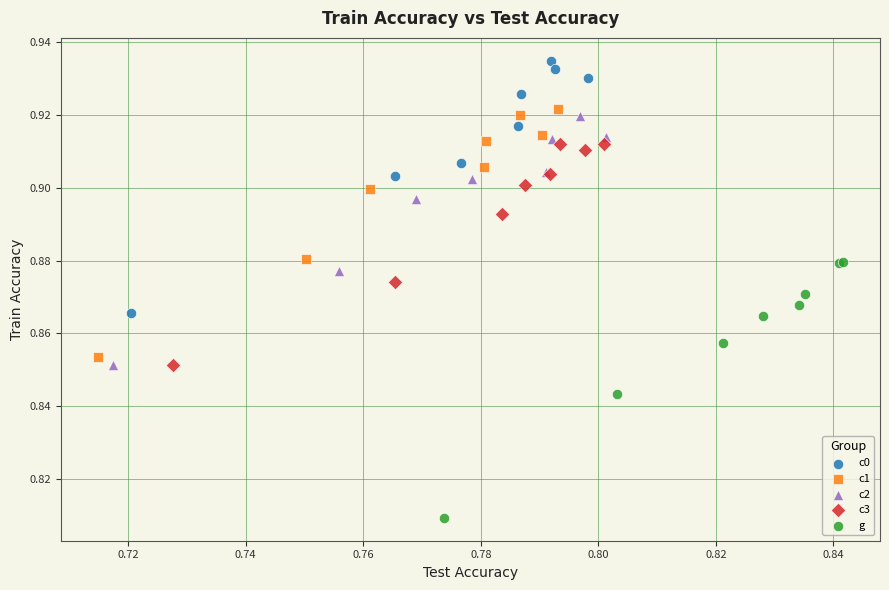

Which series reaches the minimum Y coordinate?

g